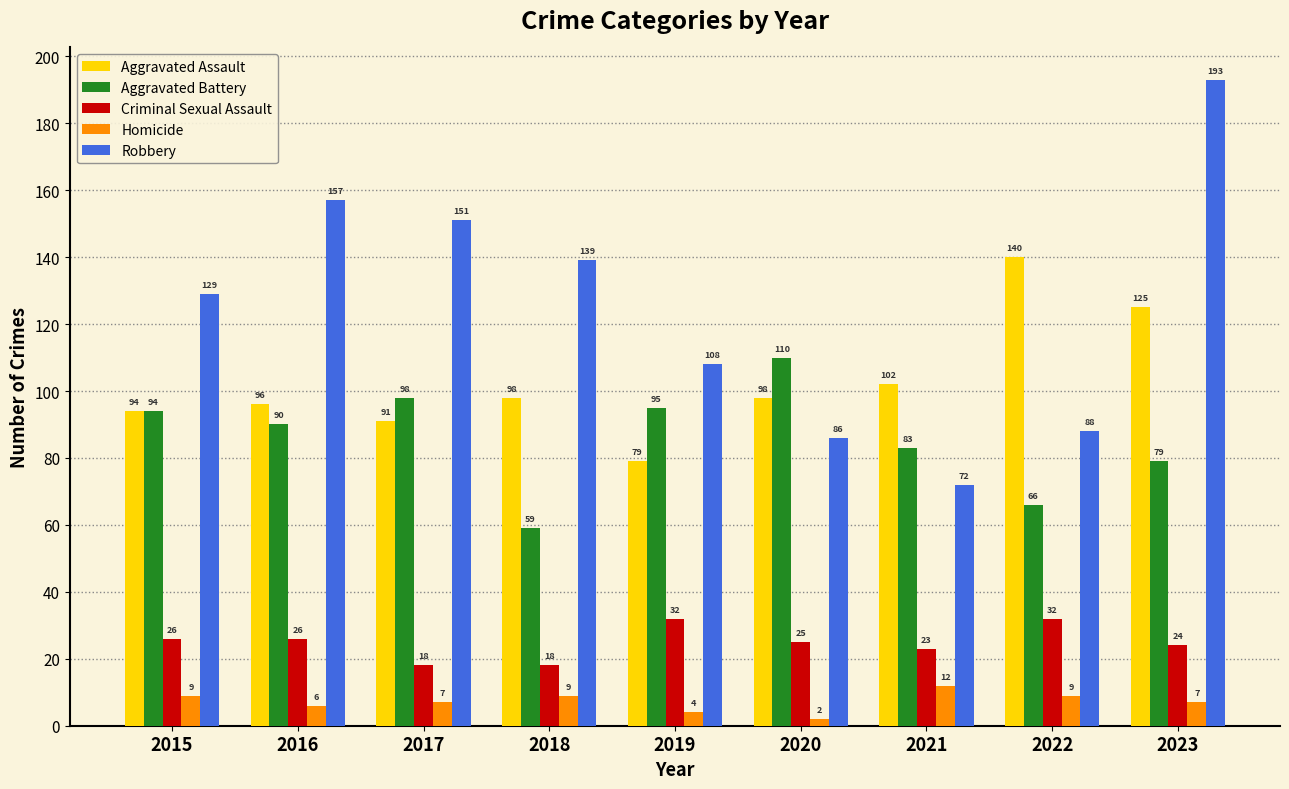

What is the highest value of the Robbery series?

193